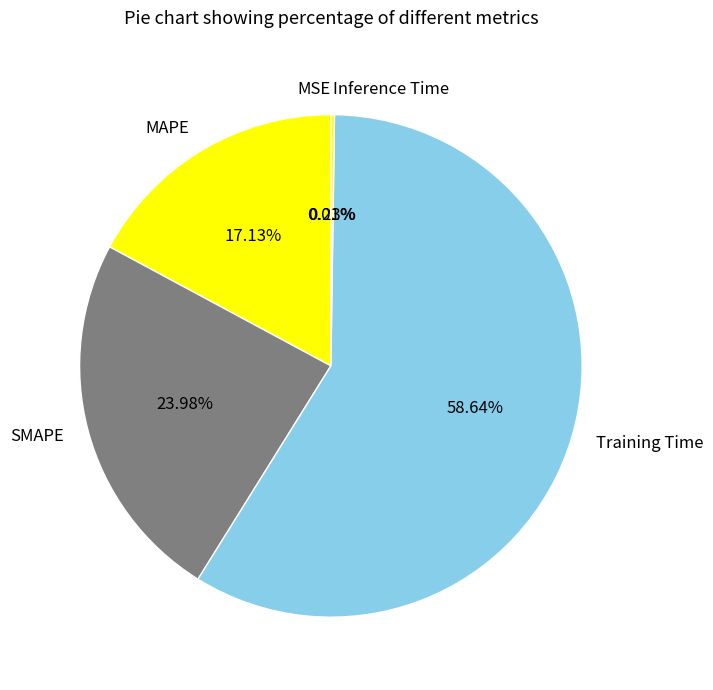

Between Training Time and MAPE, which is larger?

Training Time